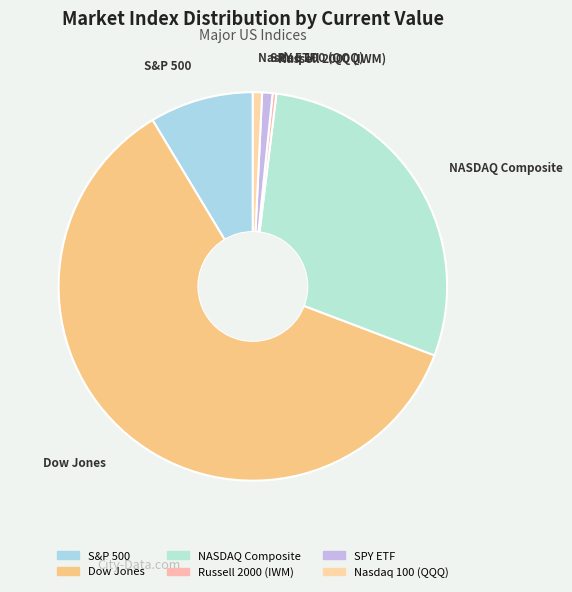

Do NASDAQ Composite and Dow Jones together represent more than half of the pie?

Yes